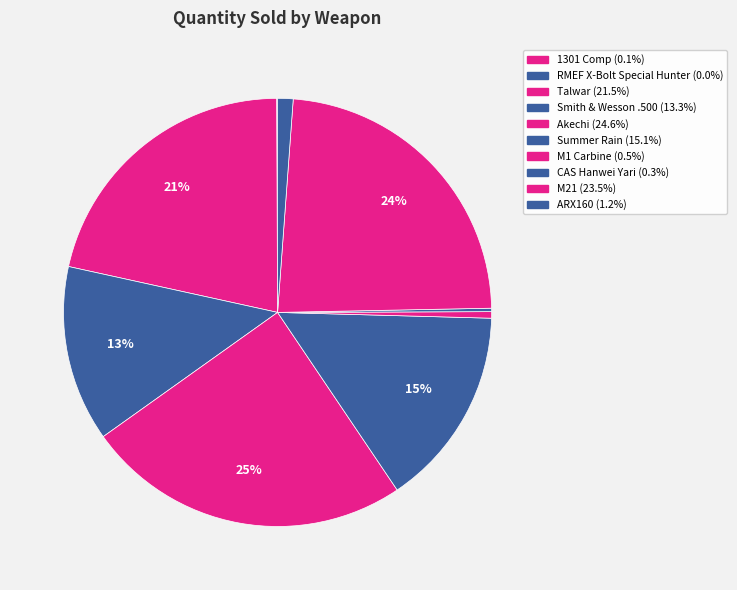

Between Smith & Wesson .500 and Talwar, which is larger?

Talwar